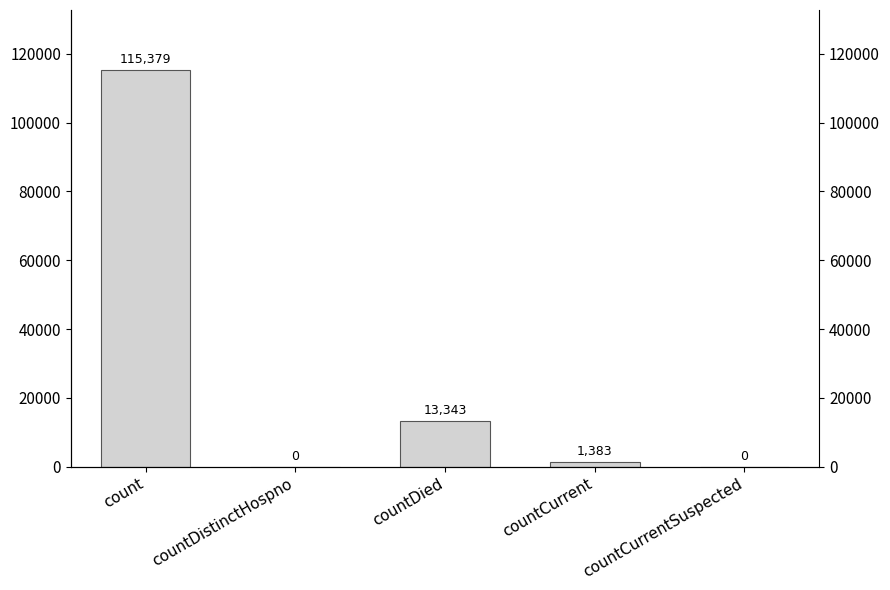

What is the value of the 1st bar from the left?

115379